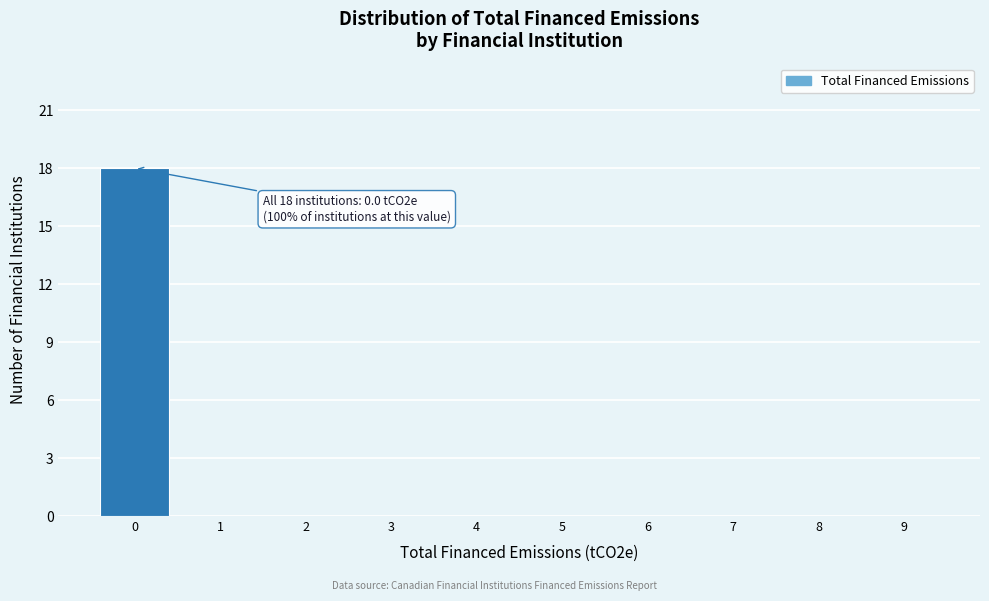

Over which range of the x-axis is the bar tallest?

-0.5 to 0.5